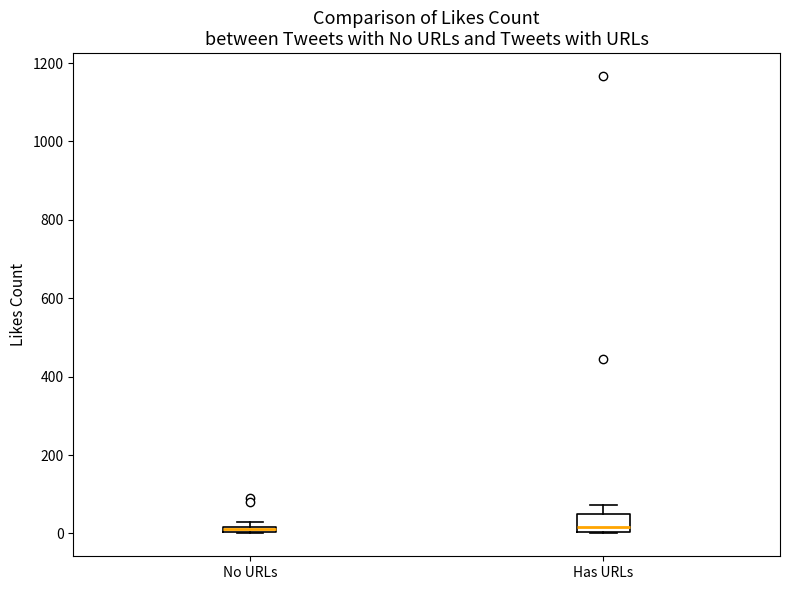

Where does the upper whisker of the box for Has URLs end on the y-axis? The values are not printed on the chart, so give them approximately, as read against the axis.

80